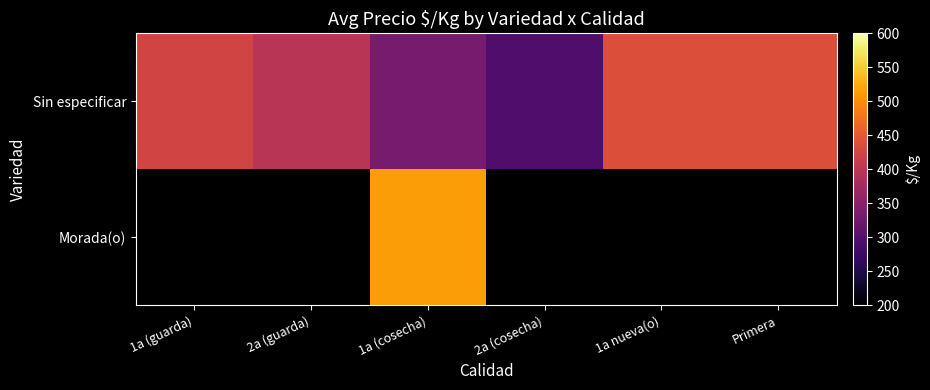

Which has a higher value, 2a (guarda) or 1a (guarda)?

1a (guarda)